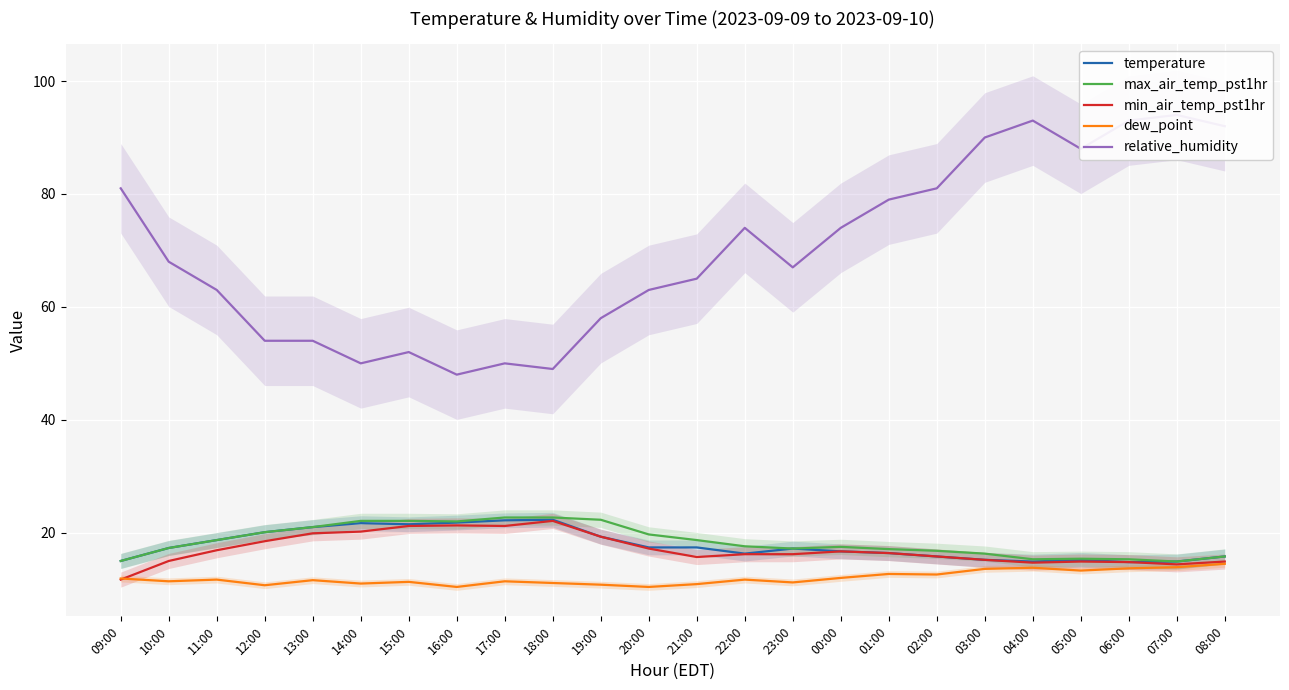

Count the number of categories in the chart.

24